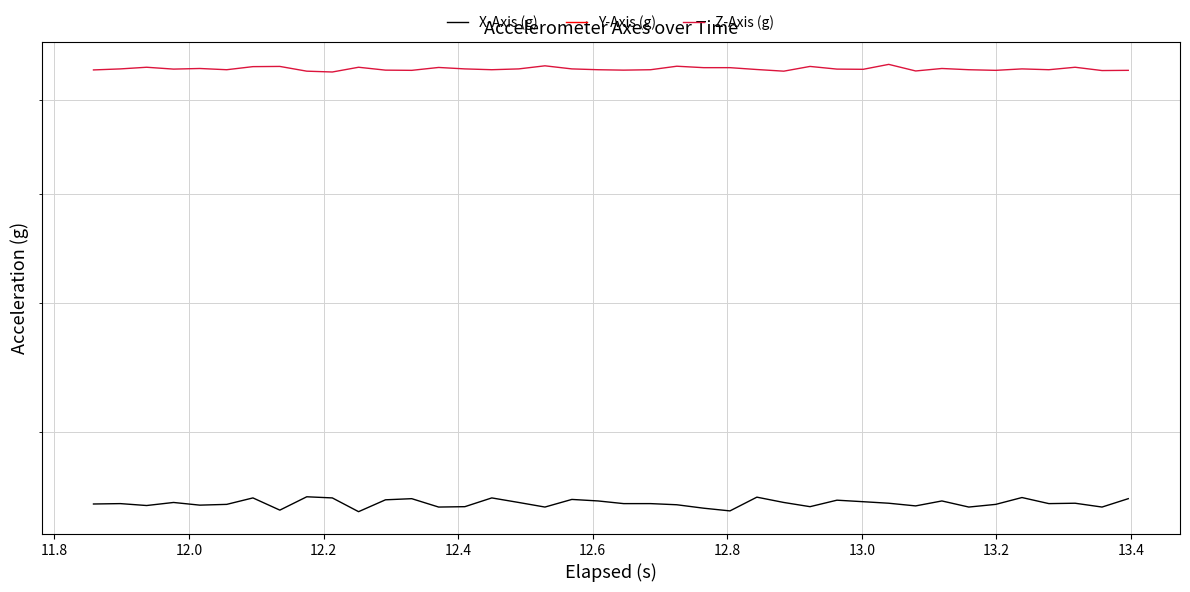

At which label is Y-Axis (g) closest to 0?

12.8